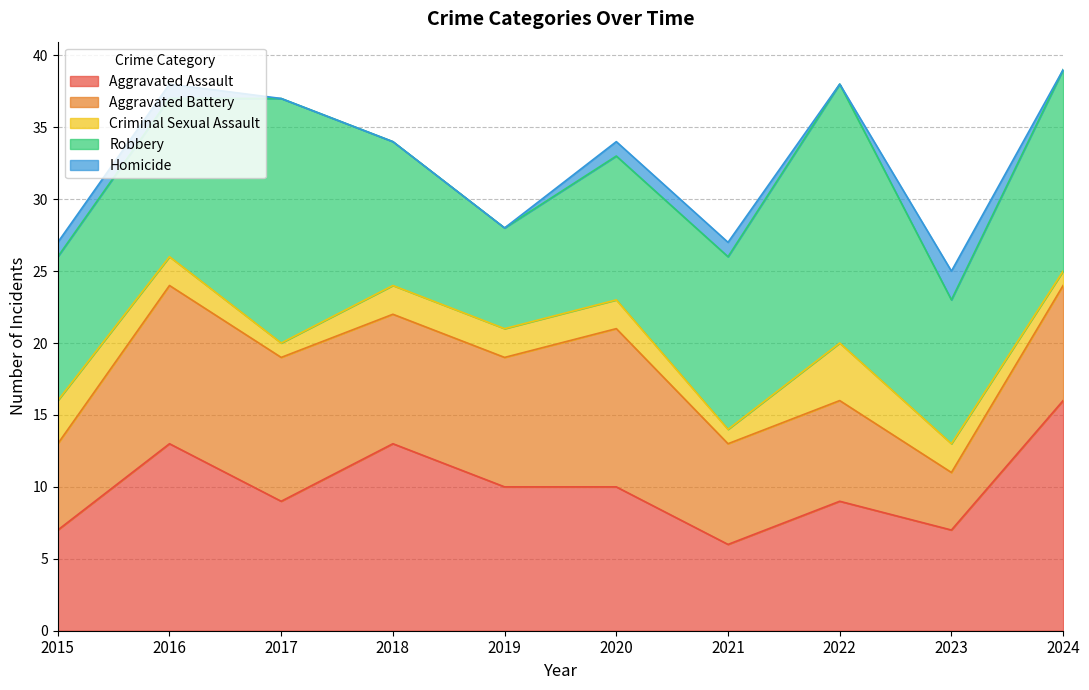

At which category does Aggravated Assault reach its first local valley?

2017